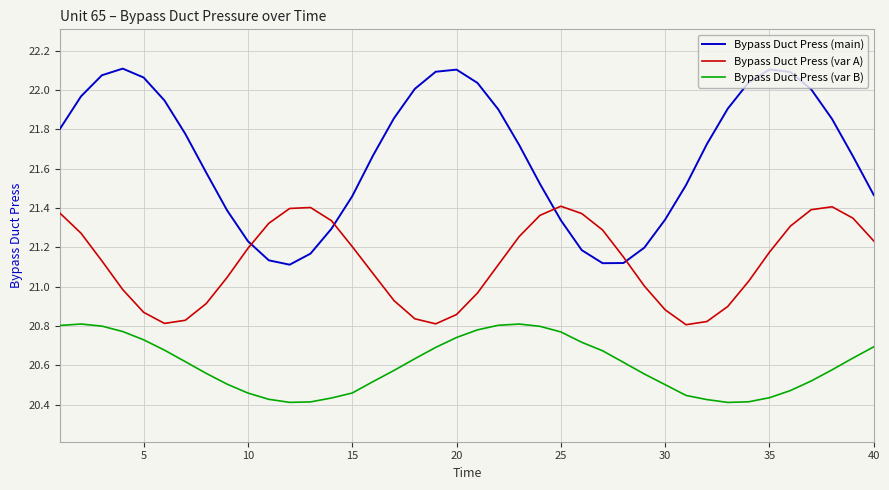

In Bypass Duct Press (var A), how many points are lower than both neighbors (excluding endpoints)?

3